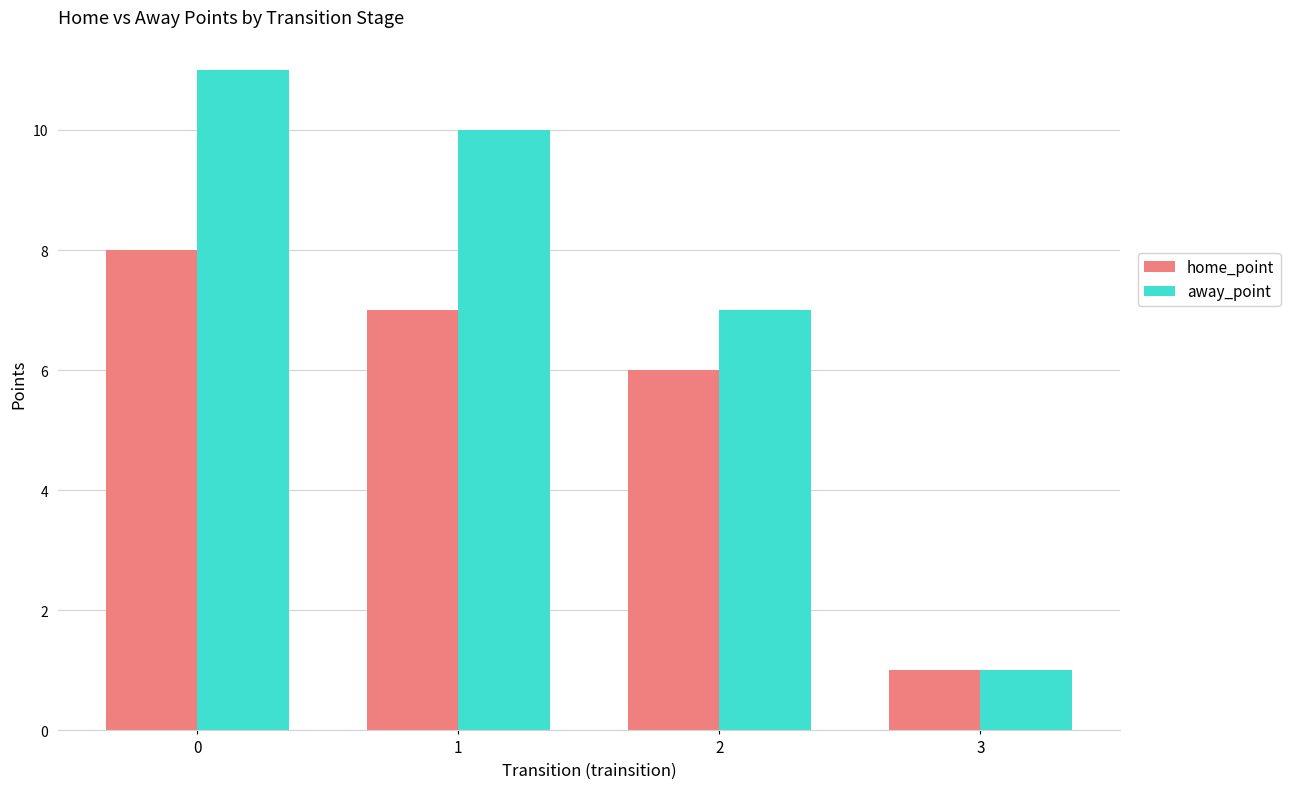

Reading left to right, transcribe all the data shown in this chart.

home_point: 0=8	1=7	2=6	3=1
away_point: 0=11	1=10	2=7	3=1